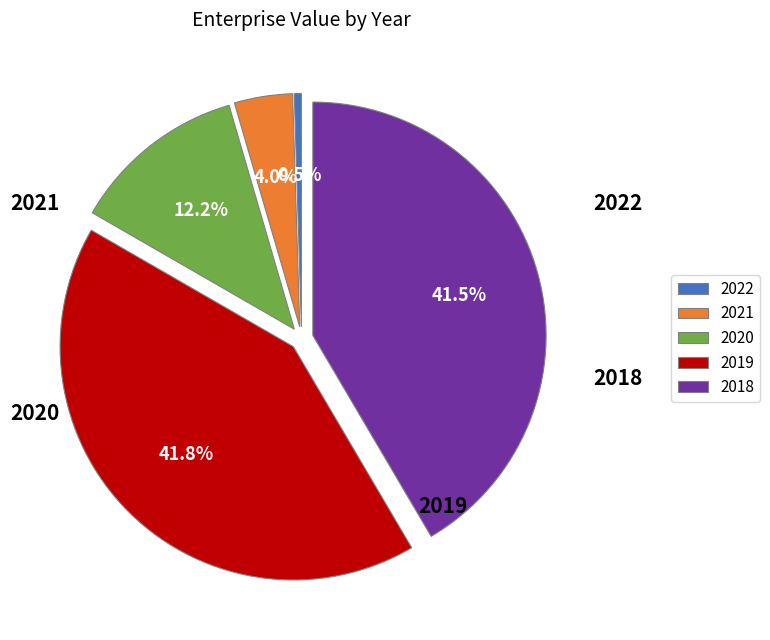

What is the smallest slice in the pie chart?

2022